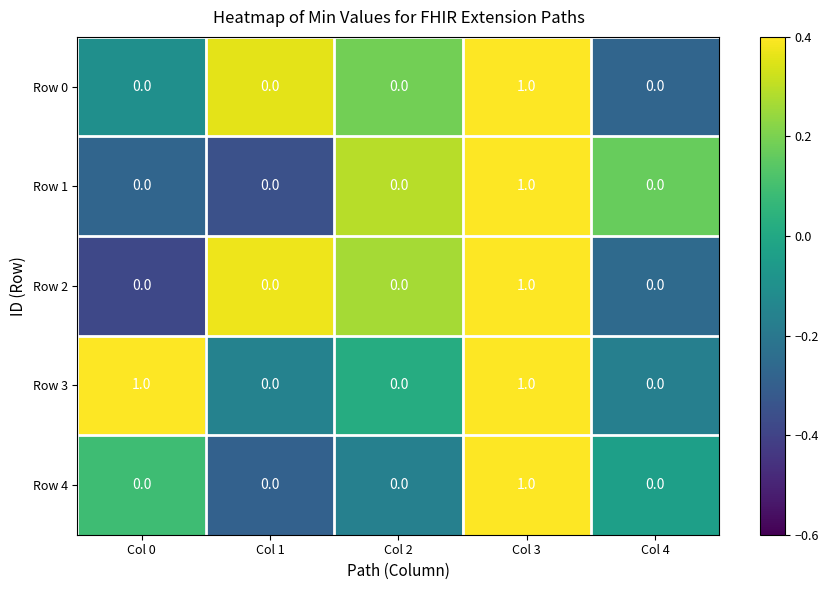

Reading left to right, transcribe all the data shown in this chart.

Row 0: 0	0	0	1	0
Row 1: 0	0	0	1	0
Row 2: 0	0	0	1	0
Row 3: 1	0	0	1	0
Row 4: 0	0	0	1	0